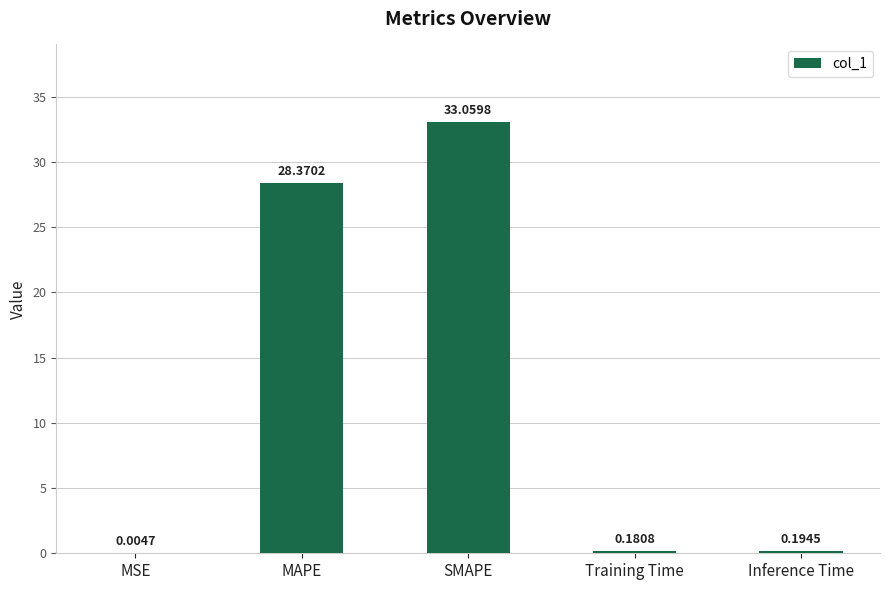

Is it true that the value at MAPE is 28.4?

True